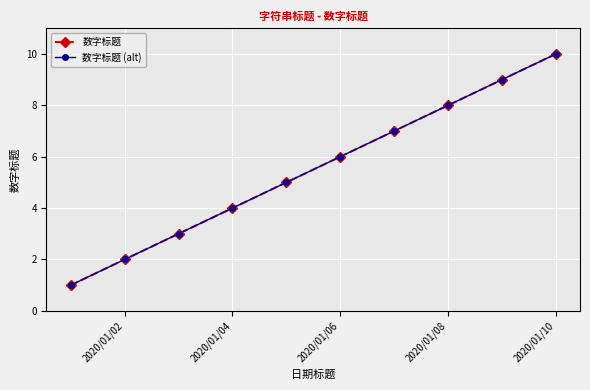

At which category is the sum across all series the highest?

2020/01/10